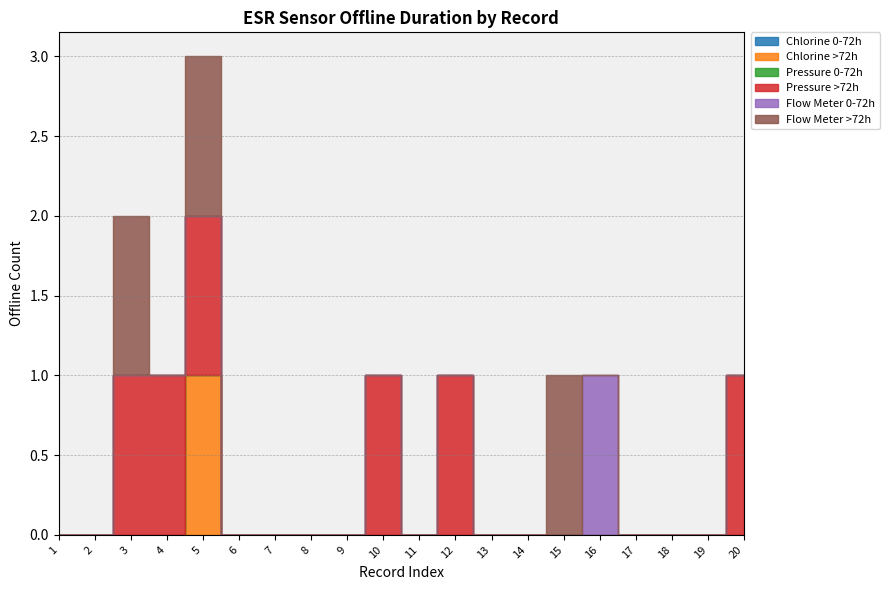

Reading left to right, what are all the values shown in this chart?

Chlorine 0-72h: Jalgaon=0	Nashik=0	Ahmednagar=0	Nashik=0	Jalgaon=0	Ahmednagar=0	Jalgaon=0	Jalgaon=0	Ahmednagar=0	Nashik=0	Nashik=0	Nashik=0	Nashik=0	Nashik=0	Ahmednagar=0	Nashik=0	Nashik=0	Nashik=0	Nashik=0	Nashik=0
Chlorine >72h: Jalgaon=0	Nashik=0	Ahmednagar=0	Nashik=0	Jalgaon=1	Ahmednagar=0	Jalgaon=0	Jalgaon=0	Ahmednagar=0	Nashik=0	Nashik=0	Nashik=0	Nashik=0	Nashik=0	Ahmednagar=0	Nashik=0	Nashik=0	Nashik=0	Nashik=0	Nashik=0
Pressure 0-72h: Jalgaon=0	Nashik=0	Ahmednagar=0	Nashik=0	Jalgaon=0	Ahmednagar=0	Jalgaon=0	Jalgaon=0	Ahmednagar=0	Nashik=0	Nashik=0	Nashik=0	Nashik=0	Nashik=0	Ahmednagar=0	Nashik=0	Nashik=0	Nashik=0	Nashik=0	Nashik=0
Pressure >72h: Jalgaon=0	Nashik=0	Ahmednagar=1	Nashik=1	Jalgaon=1	Ahmednagar=0	Jalgaon=0	Jalgaon=0	Ahmednagar=0	Nashik=1	Nashik=0	Nashik=1	Nashik=0	Nashik=0	Ahmednagar=0	Nashik=0	Nashik=0	Nashik=0	Nashik=0	Nashik=1
Flow Meter 0-72h: Jalgaon=0	Nashik=0	Ahmednagar=0	Nashik=0	Jalgaon=0	Ahmednagar=0	Jalgaon=0	Jalgaon=0	Ahmednagar=0	Nashik=0	Nashik=0	Nashik=0	Nashik=0	Nashik=0	Ahmednagar=0	Nashik=1	Nashik=0	Nashik=0	Nashik=0	Nashik=0
Flow Meter >72h: Jalgaon=0	Nashik=0	Ahmednagar=1	Nashik=0	Jalgaon=1	Ahmednagar=0	Jalgaon=0	Jalgaon=0	Ahmednagar=0	Nashik=0	Nashik=0	Nashik=0	Nashik=0	Nashik=0	Ahmednagar=1	Nashik=0	Nashik=0	Nashik=0	Nashik=0	Nashik=0